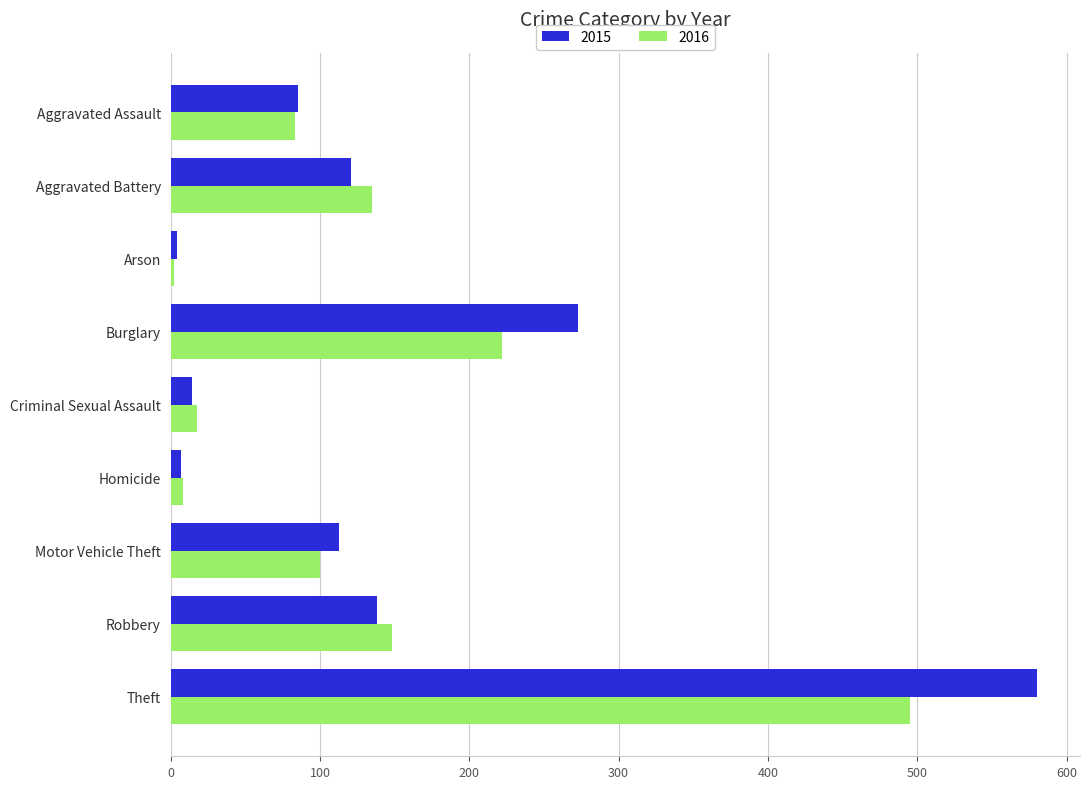

Is it true that 2015 equals 207 at Aggravated Battery?

False